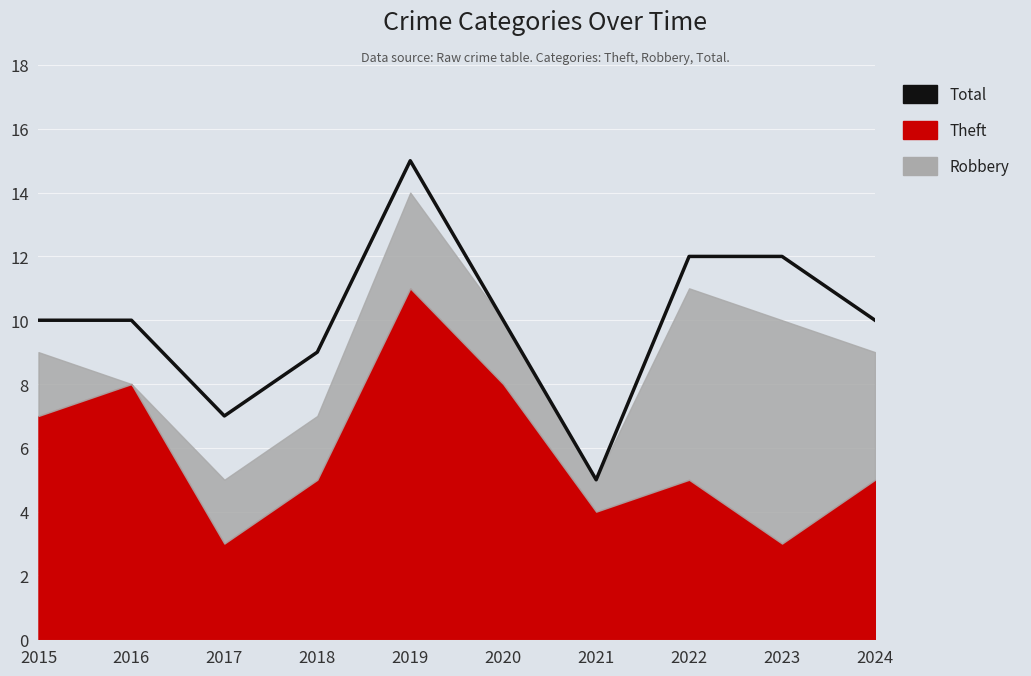

True or false: the data shows 7 at 2021.

False